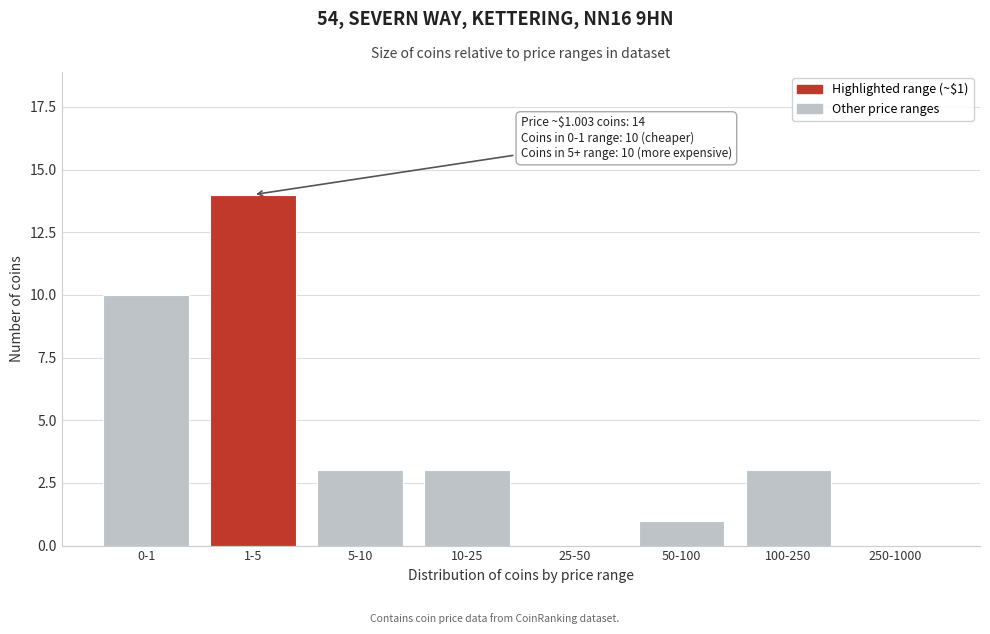

Reading right to left, what are all the values shown in this chart?

250-1000=0	100-250=3	50-100=1	25-50=0	10-25=3	5-10=3	1-5=14	0-1=10